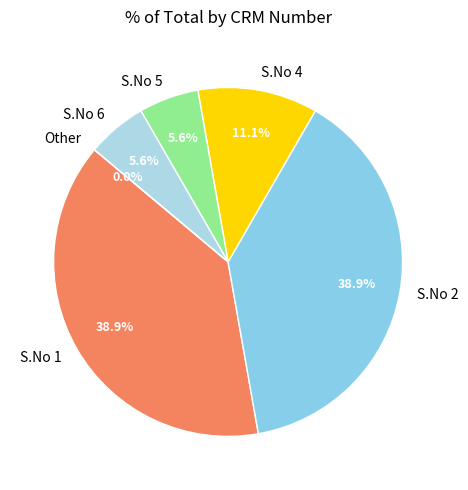

Is Row 4 the majority of the pie?

No